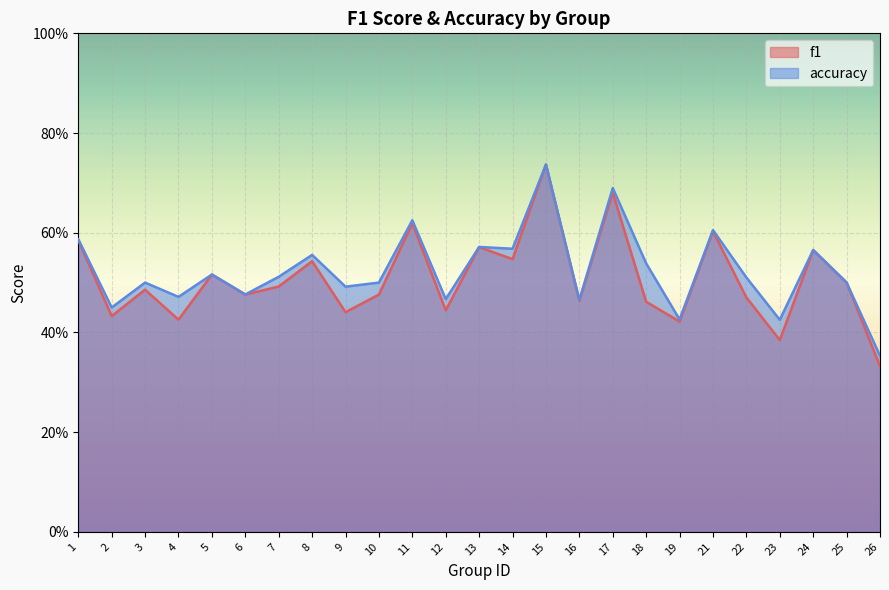

True or false: f1 has more than 1 points higher than both neighbors.

True